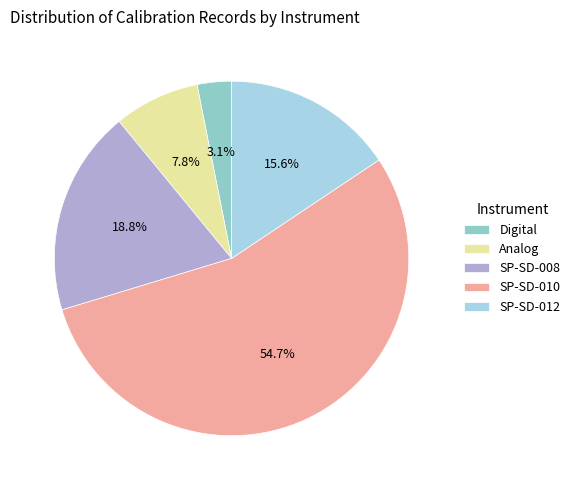

Is there a majority slice in this chart?

Yes